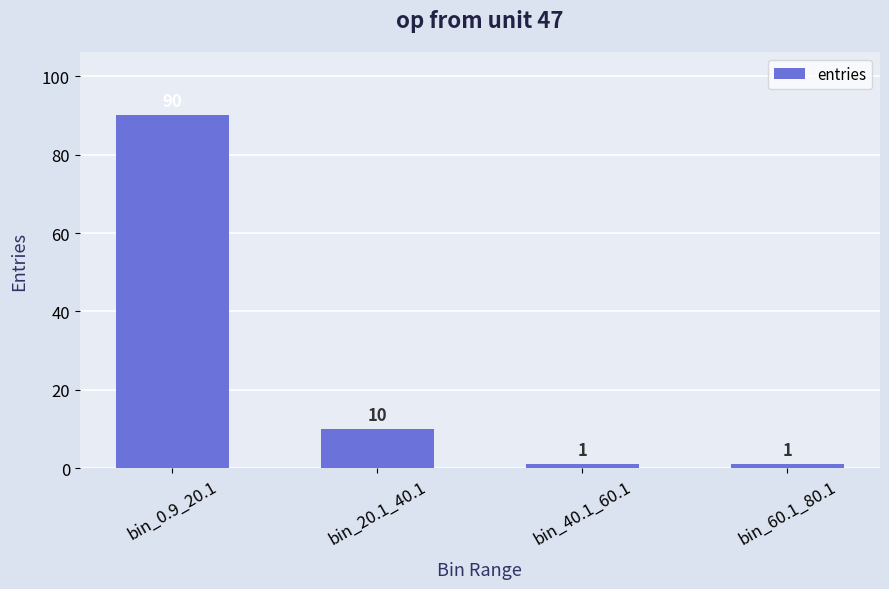

Is it true that the value at bin_20.1_40.1 is 4?

False